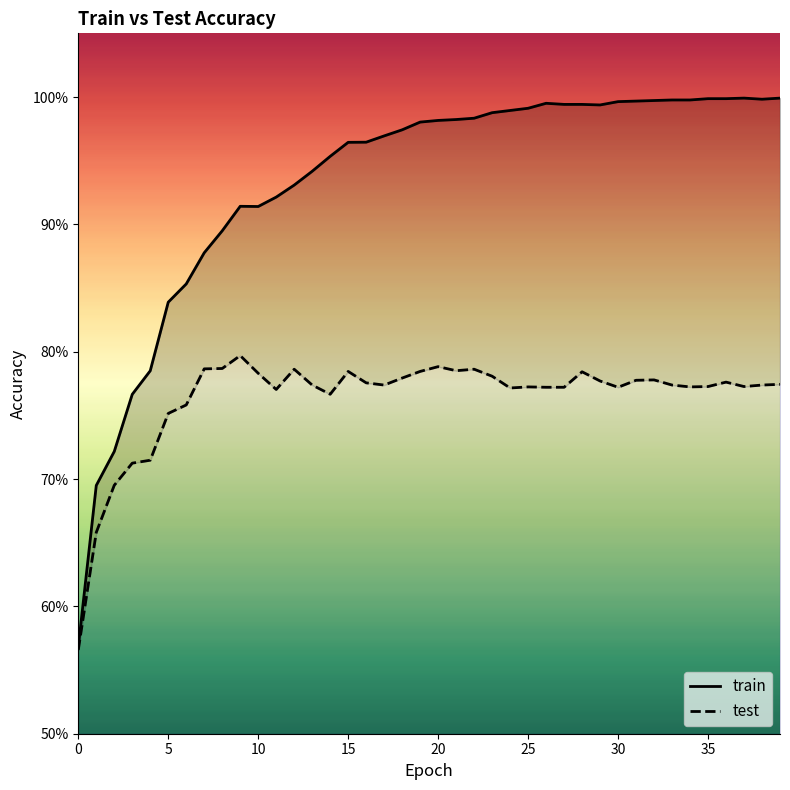

What is the difference between the second highest and minimum values in the test series?

0.2